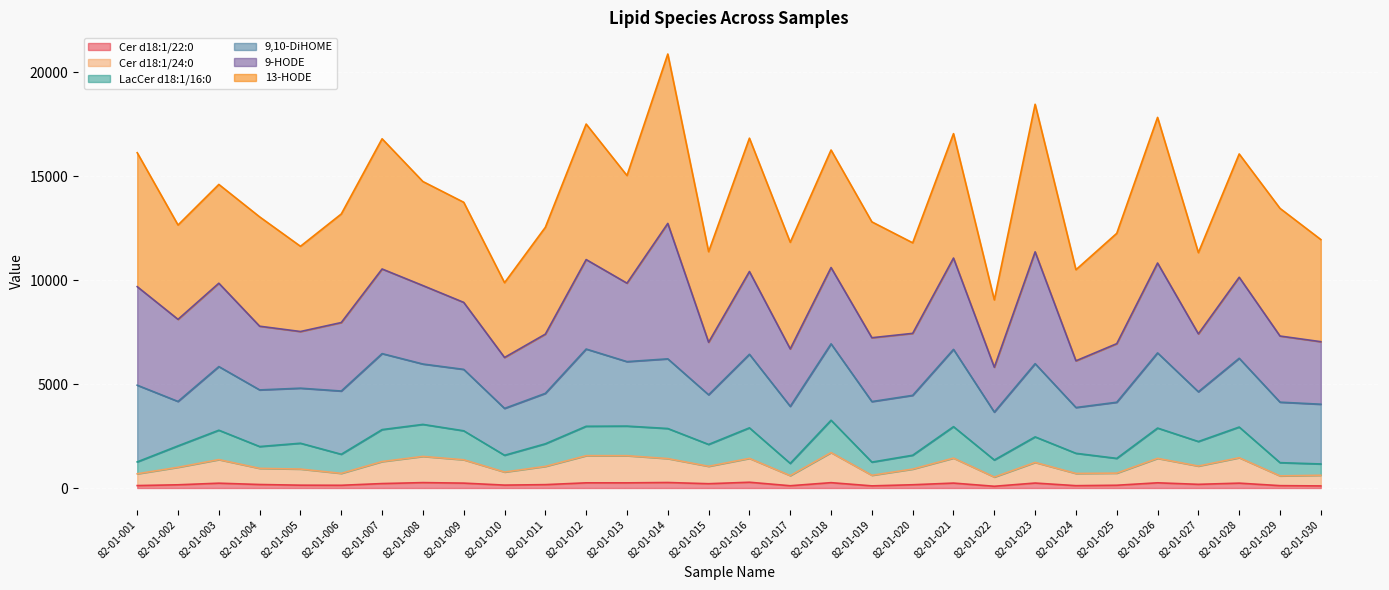

What are all the series names shown in the legend?

Cer d18:1/22:0, Cer d18:1/24:0, LacCer d18:1/16:0, 9,10-DiHOME, 9-HODE, 13-HODE